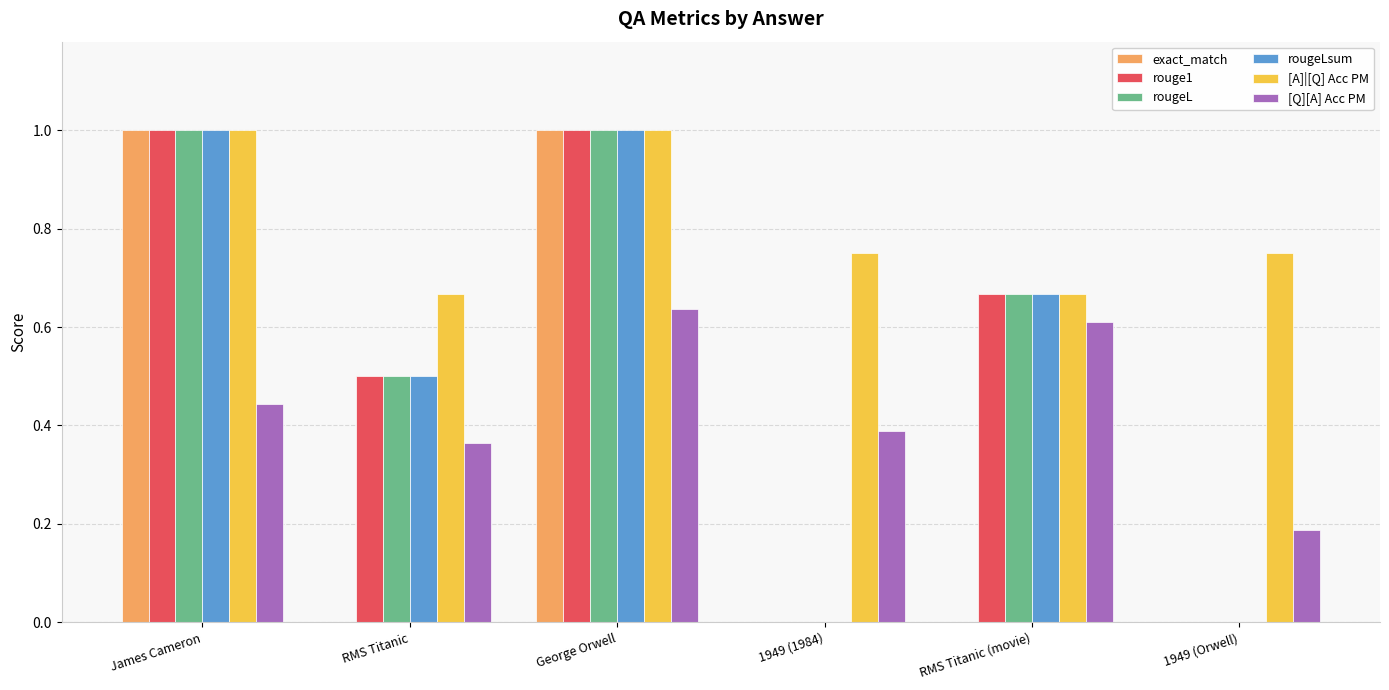

What is the sum of the rougeLsum values at RMS Titanic and James Cameron?

1.5